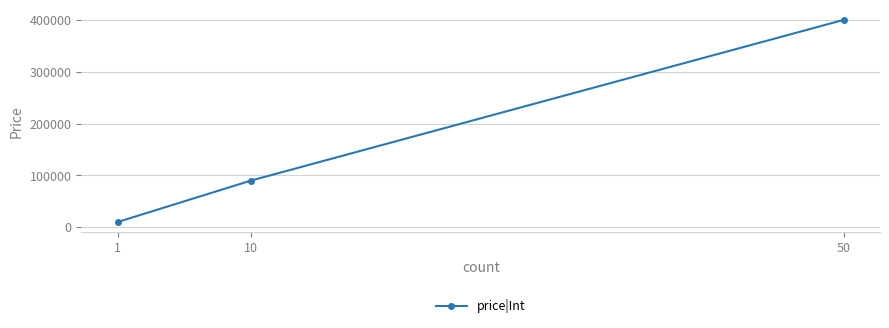

Which category has the lowest value across all series?

1